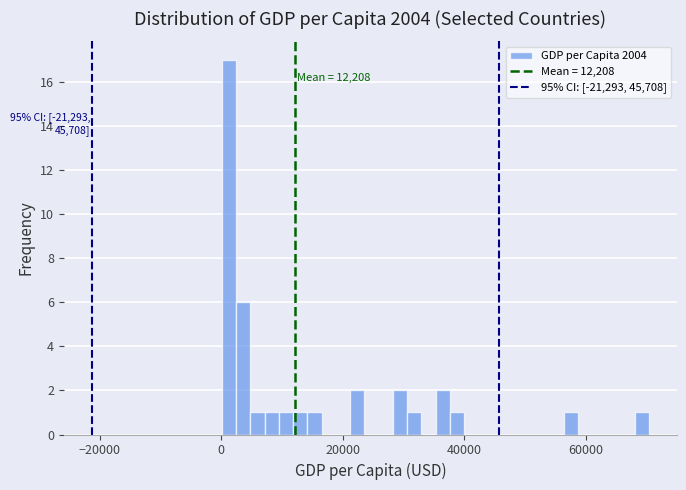

Read against the x-axis, roughly where is the centre of the tallest bar?

2000